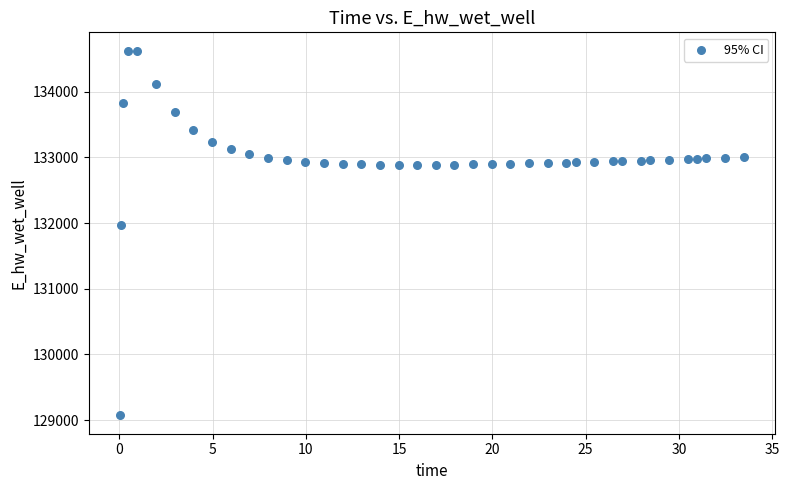

What Y value in the scatter plot is closest to 131849?

131970.0